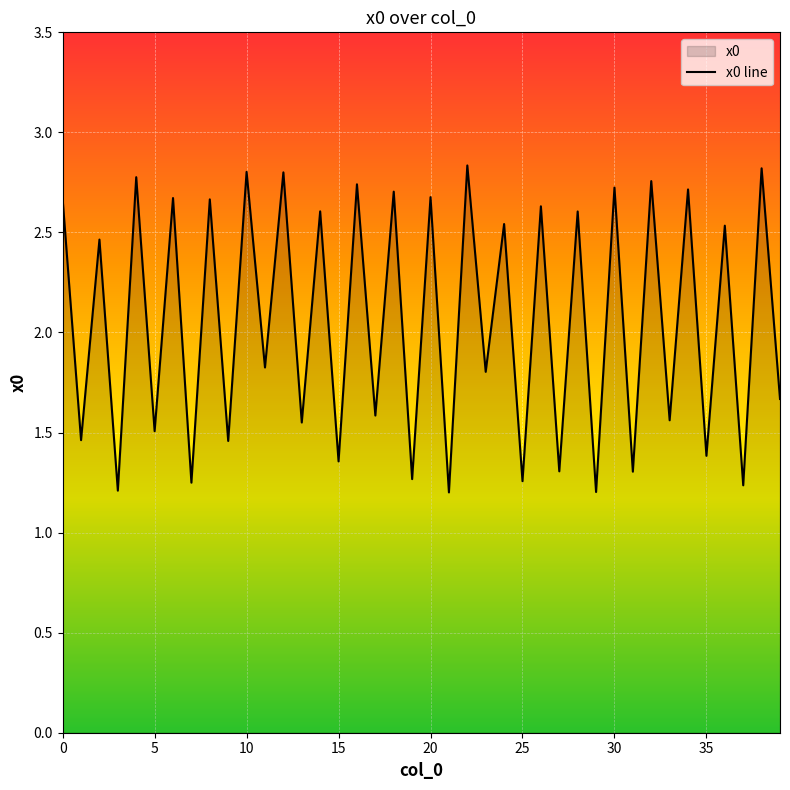

Does the chart display data point markers on the line(s)?

No